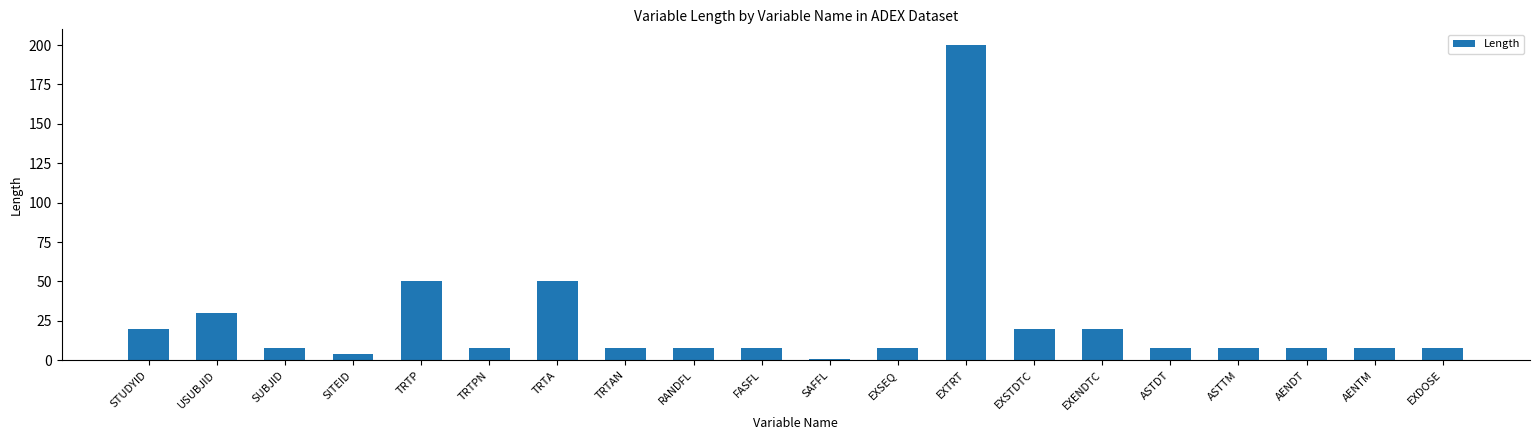

Reading left to right, transcribe all the data shown in this chart.

20	30	8	4	50	8	50	8	8	8	1	8	200	20	20	8	8	8	8	8